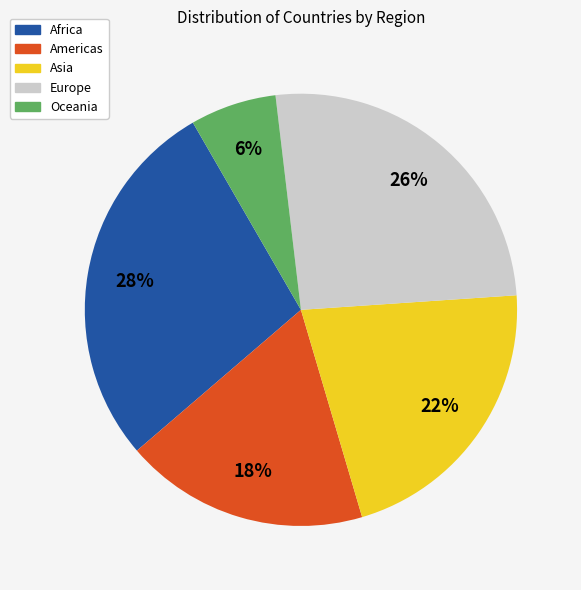

What percentage is the Africa slice, to the nearest percent?

28%